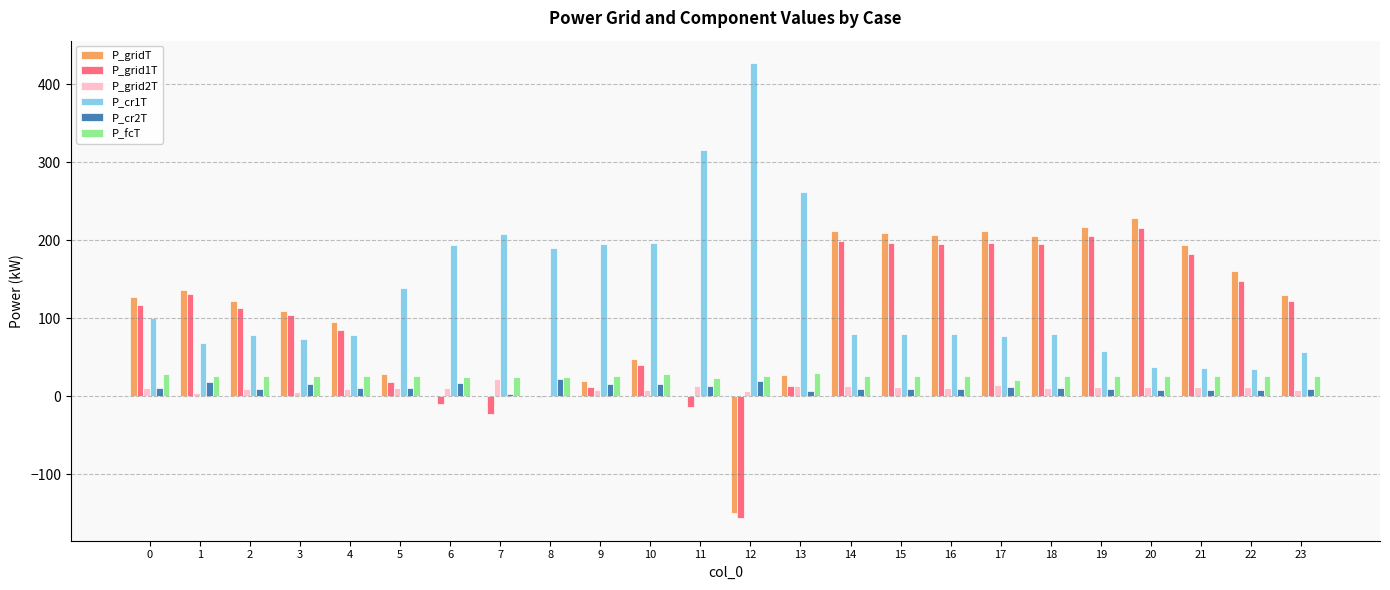

Is the value of P_gridT at 1 greater than the value of P_grid1T at 20?

No